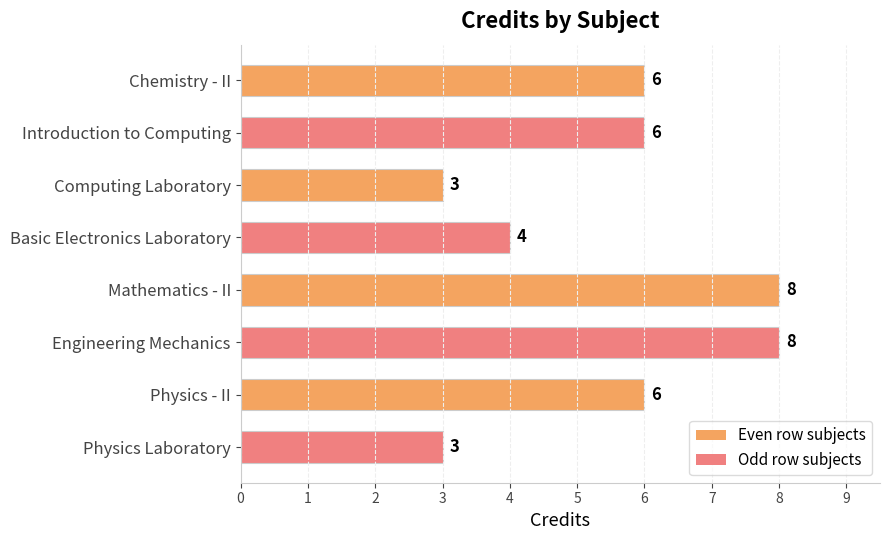

What position from the bottom is Chemistry - II?

8